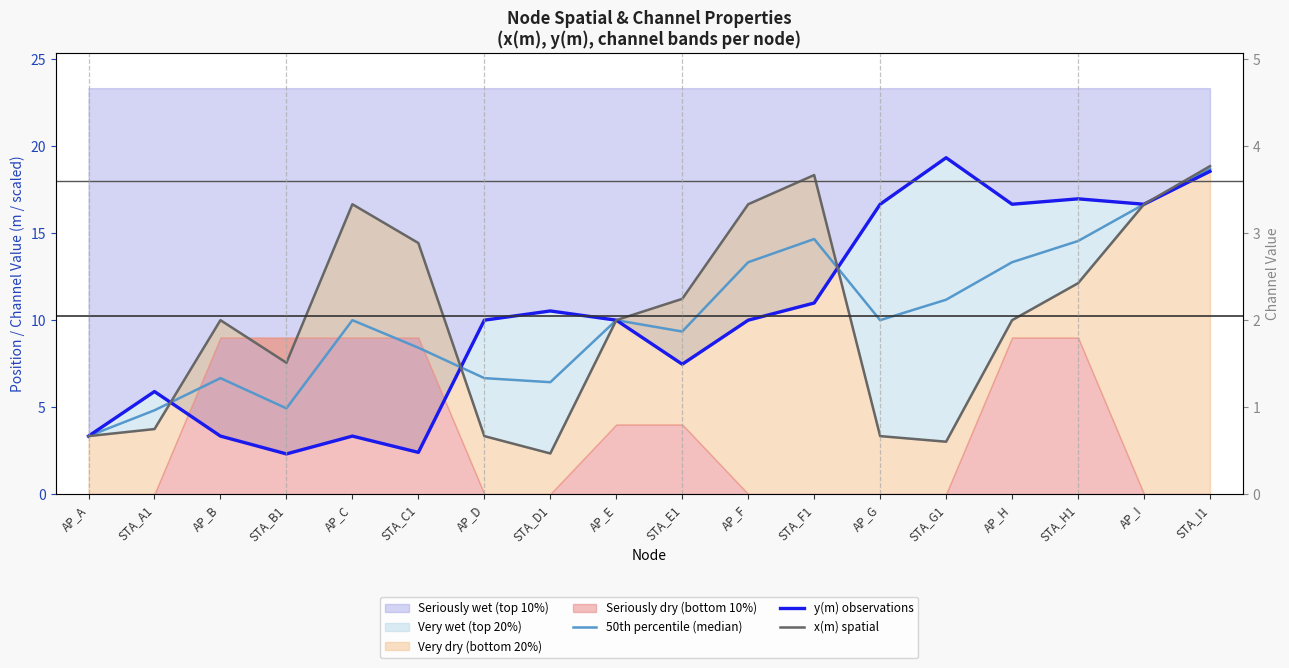

The 50th percentile (median) series shows 18.7 at STA_I1. True or false?

True